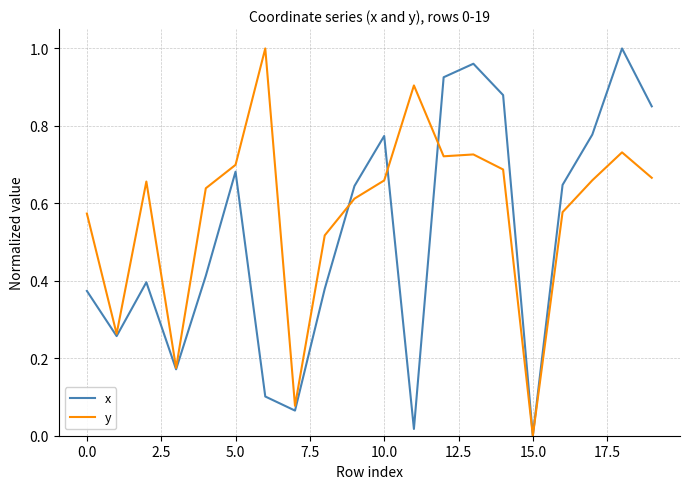

Which series has the largest total across all categories?

y